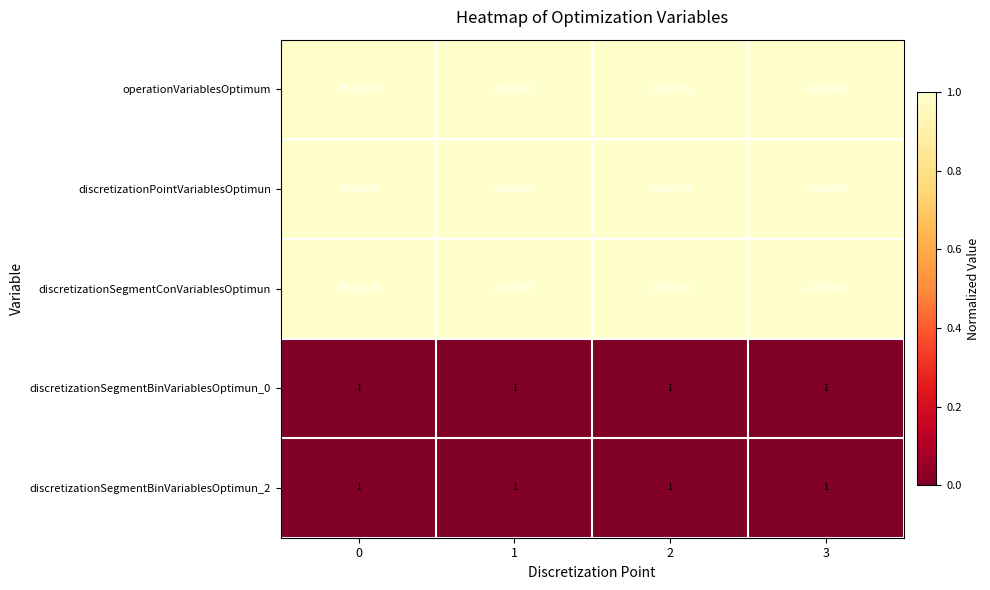

What is the total value across all series at 3?

75978317